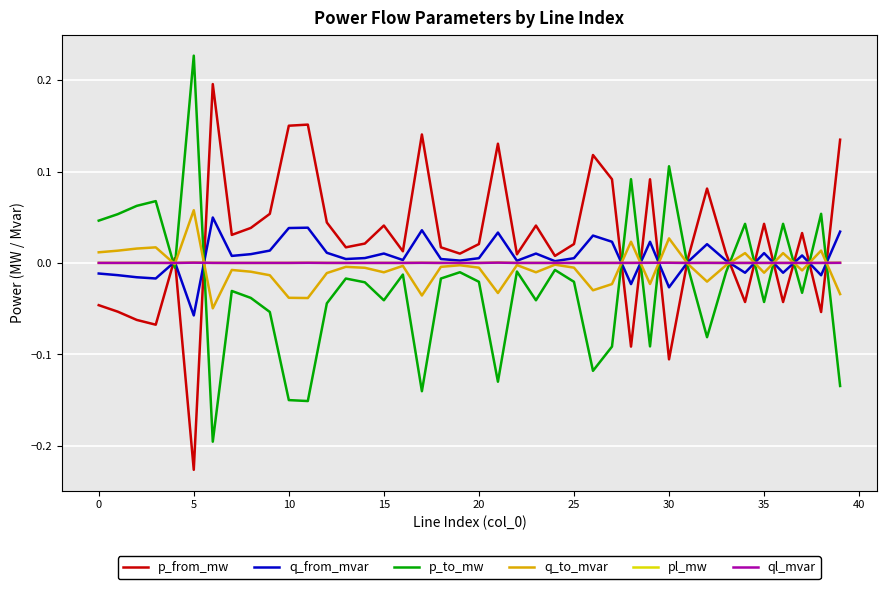

How many intersections are there between p_from_mw and ql_mvar?

13